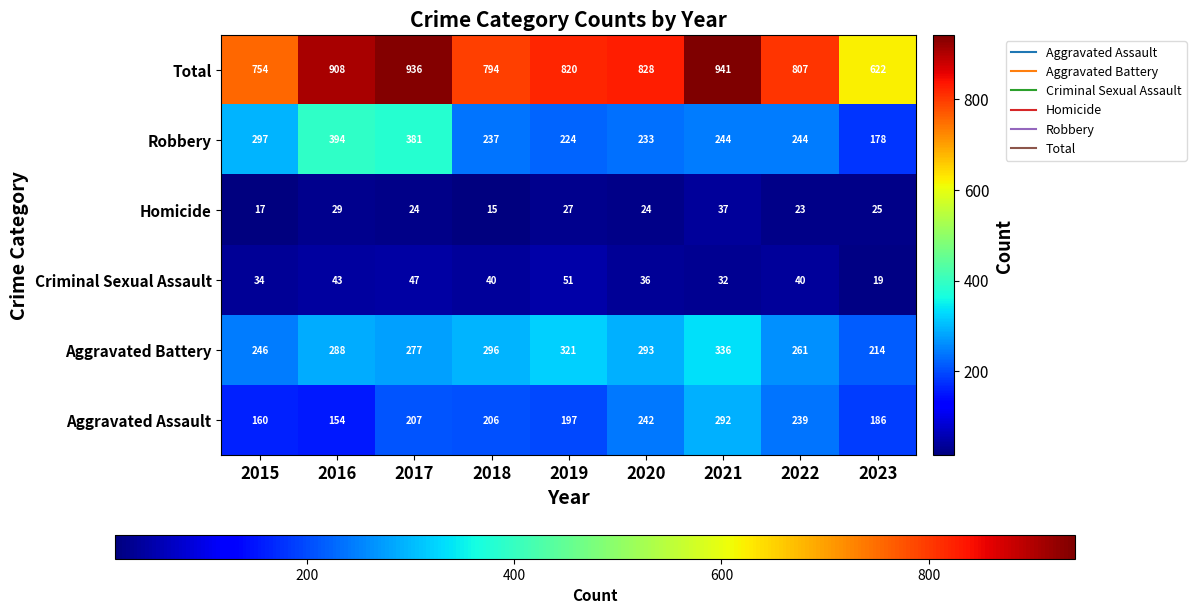

At how many categories does at least one series exceed 256?

9